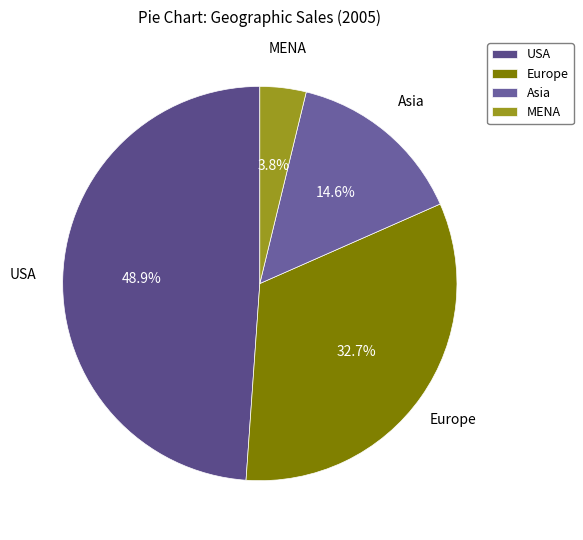

To the nearest percent, what is the average slice percentage?

25%